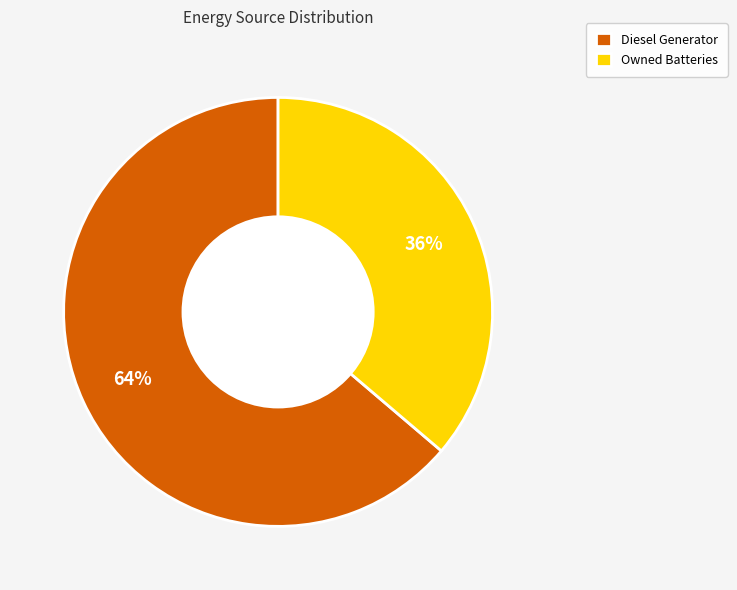

Rank the categories by value from highest to lowest.

Diesel Generator, Owned Batteries